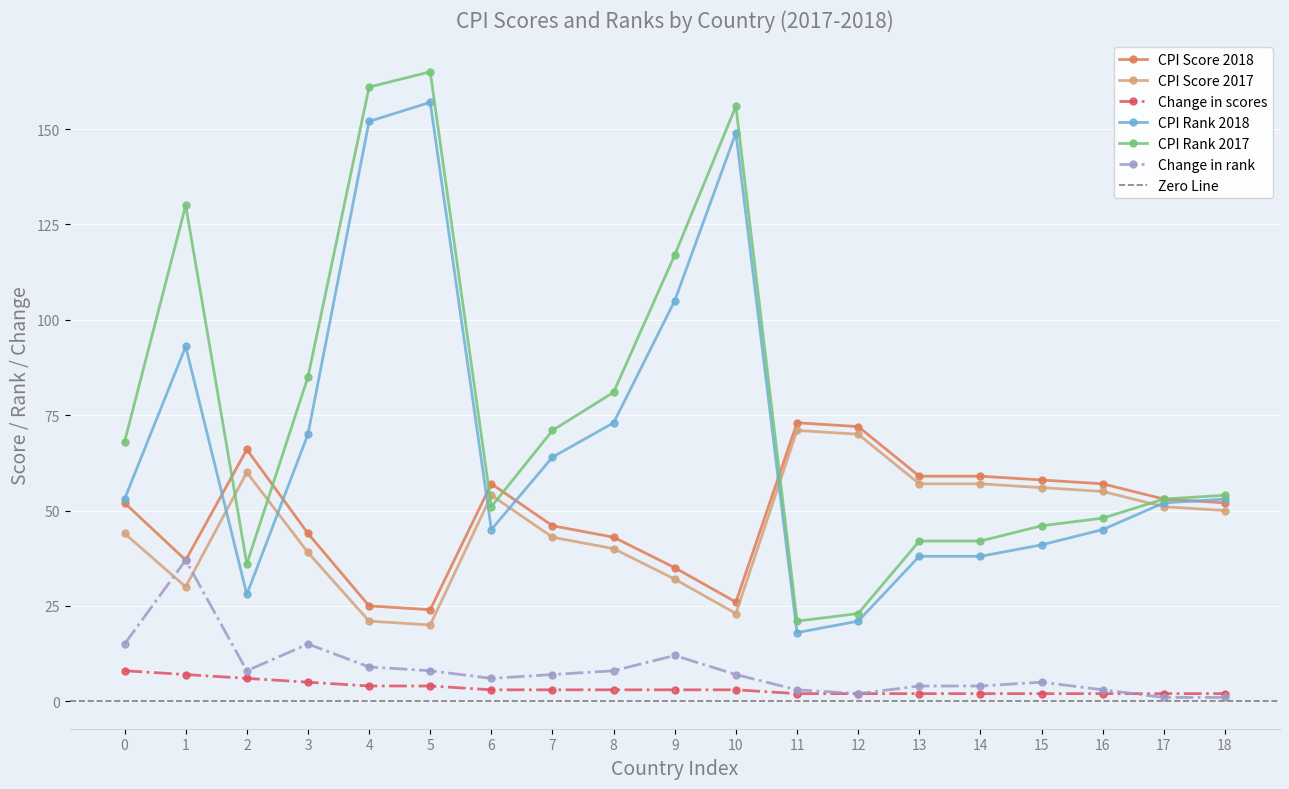

True or false: CPI Score 2017 and Change in scores cross at least once.

False